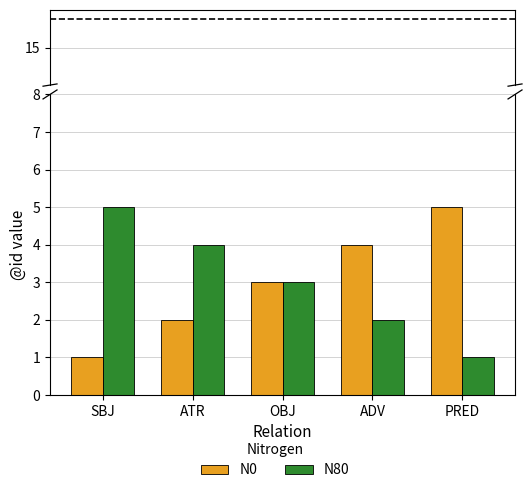

List the labels in order of N0 value, smallest first.

SBJ, ATR, OBJ, ADV, PRED